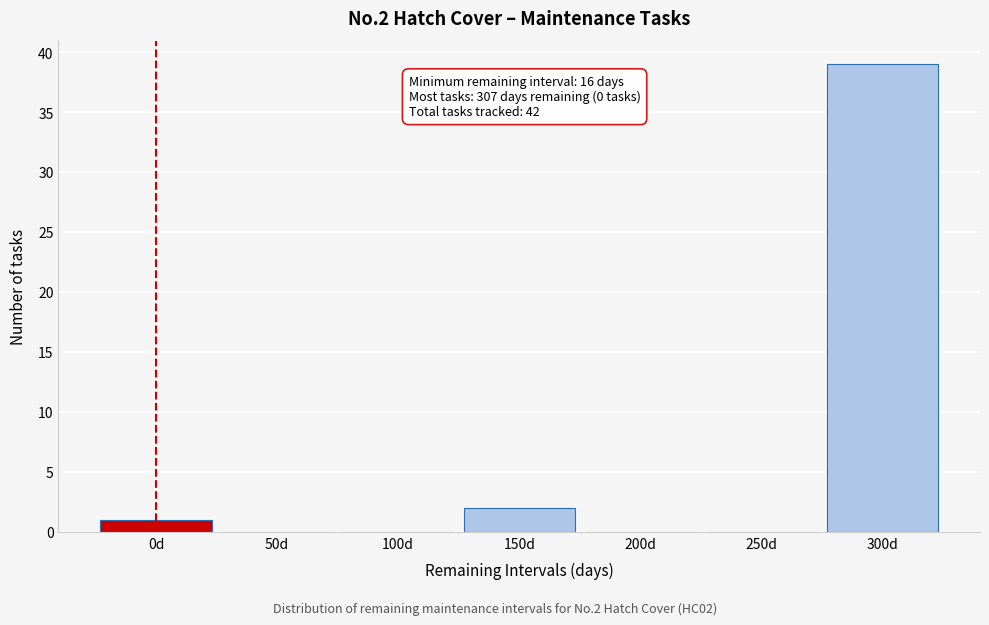

Reading right to left, extract all data points from this chart.

300d=39	250d=0	200d=0	150d=2	100d=0	50d=0	0d=1